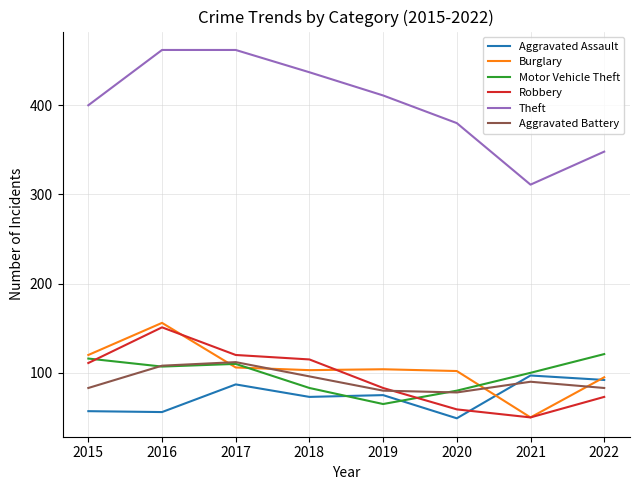

Which category has the highest value in the Robbery series?

2016